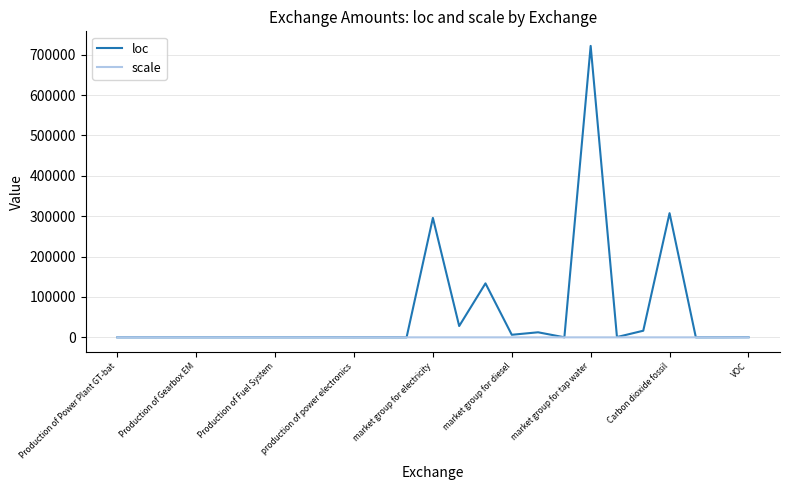

Which series has the largest range (max minus min)?

loc